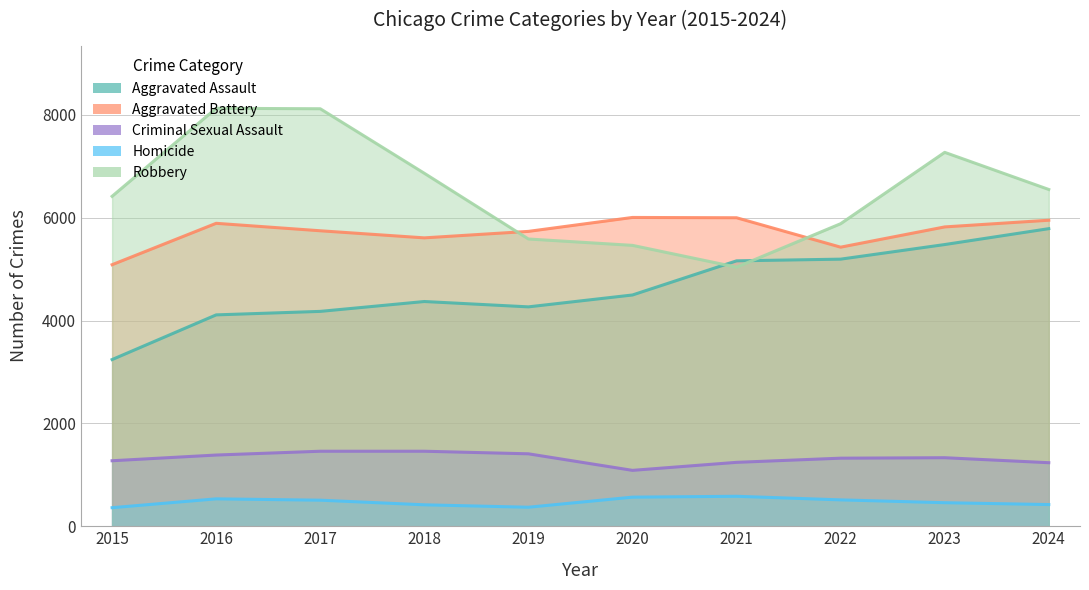

Is the value of Criminal Sexual Assault at 2015 greater than the value of Aggravated Assault at 2019?

No